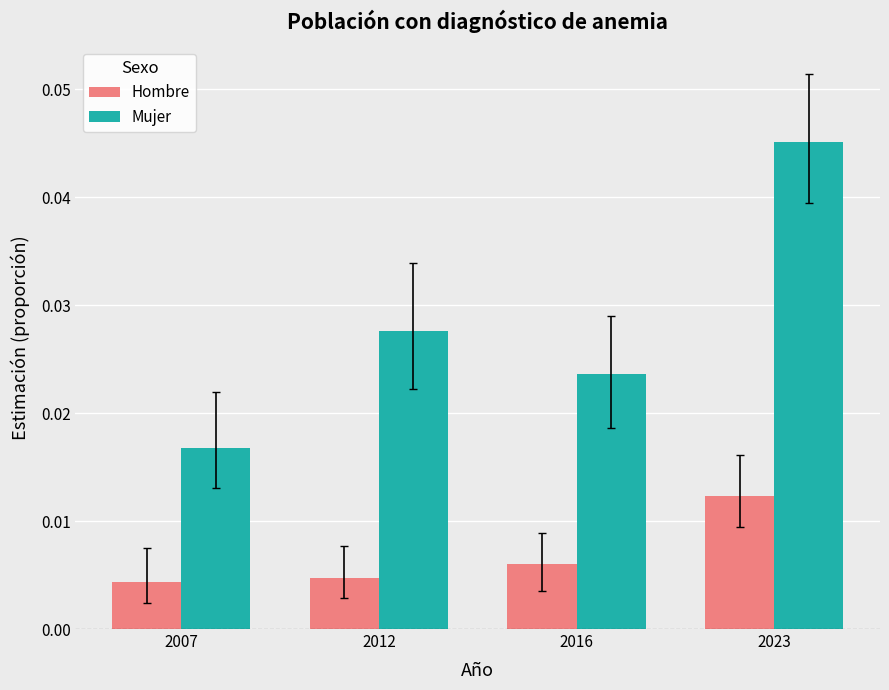

At which category does the chart reach its peak across all series?

2023